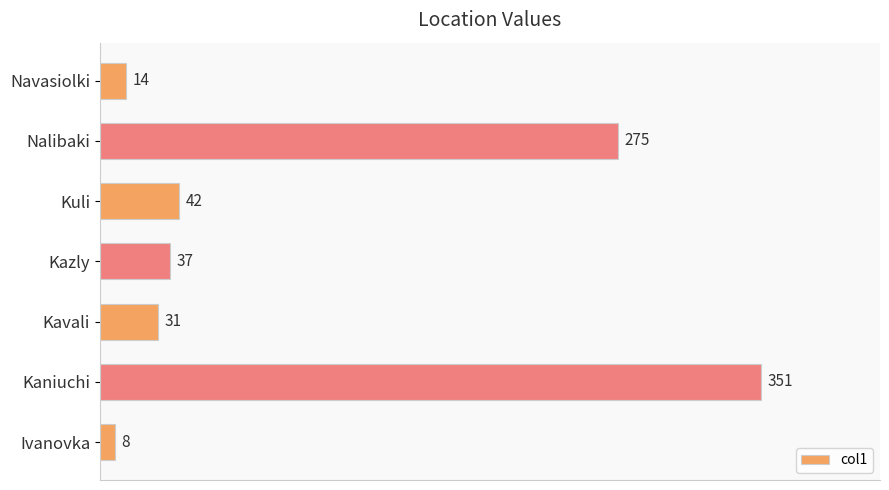

List the labels in order of value, largest first.

Kaniuchi, Nalibaki, Kuli, Kazly, Kavali, Navasiolki, Ivanovka